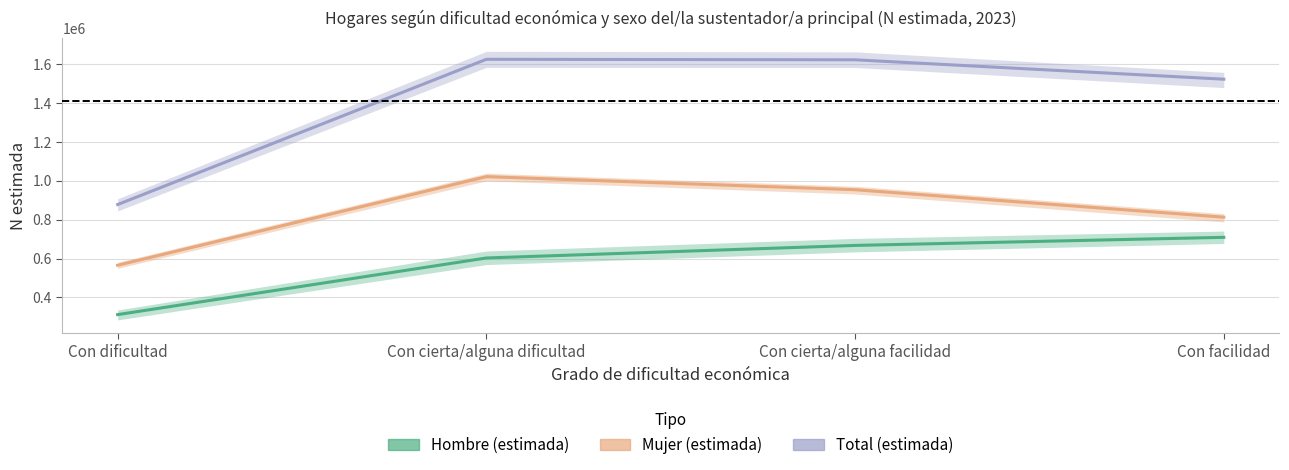

Which series has the largest total across all categories?

Total (estimada)